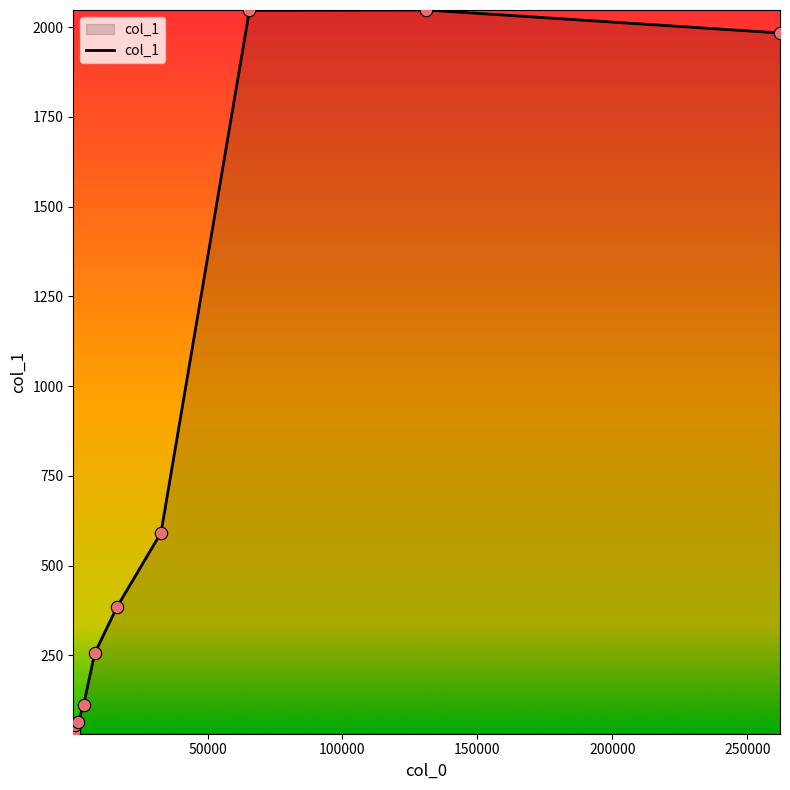

What is the maximum value shown in the chart?

2048